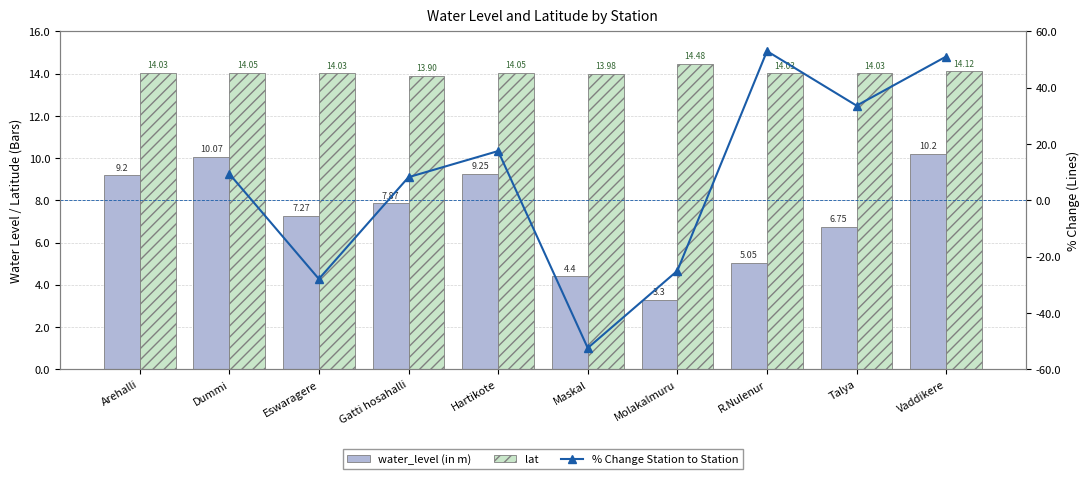

Where is water_level (in m) nearest to the value 6?

Talya